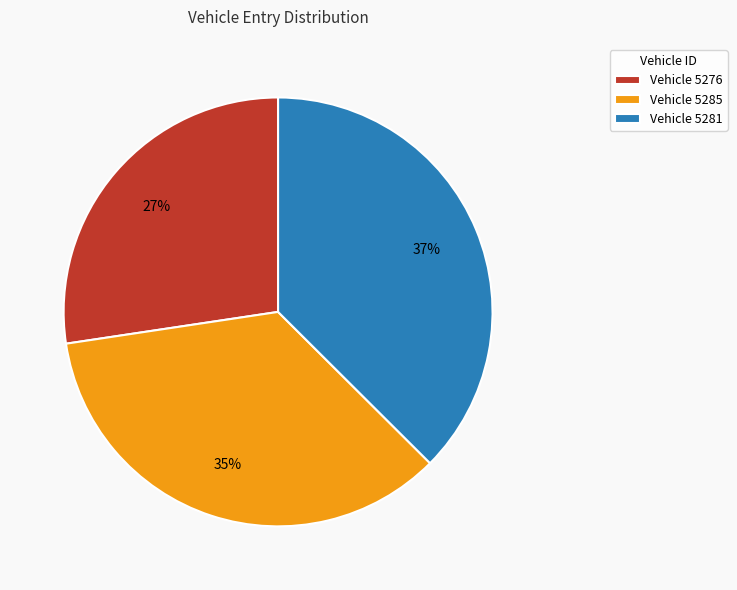

Count the number of slices in the pie.

3